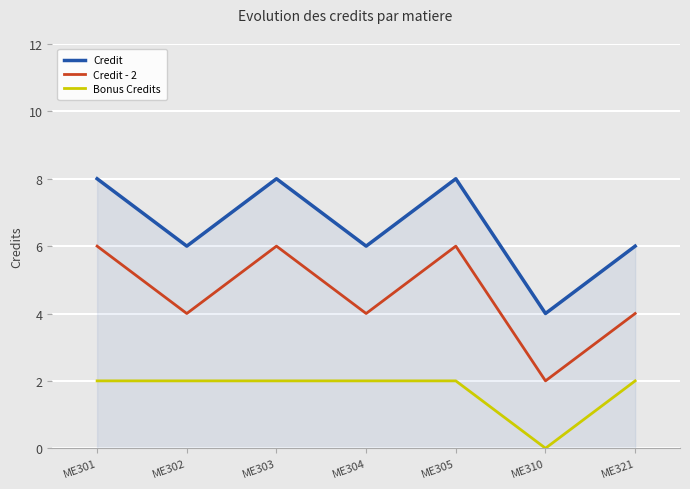

Rank the series by their maximum value, from highest to lowest.

Credit, Credit - 2, Bonus Credits